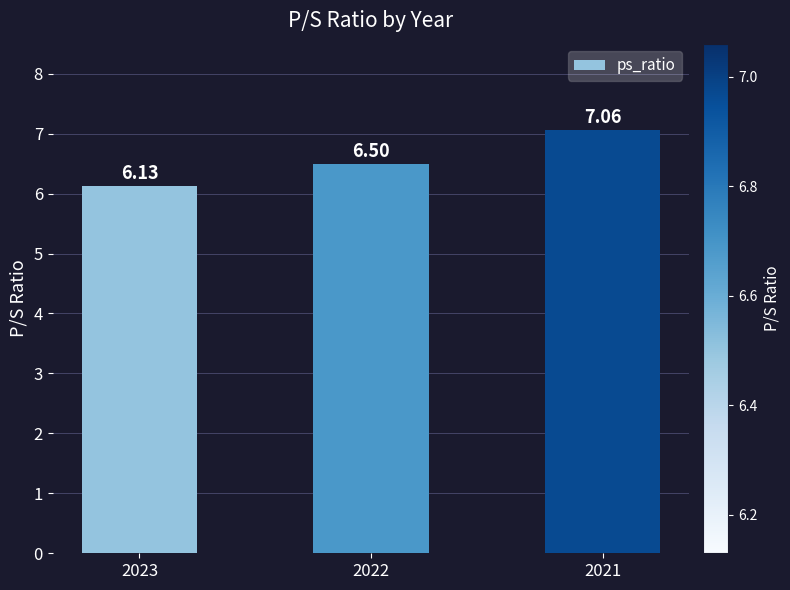

Approximately how many times larger is the value at 2023 compared to 2022?

0.9